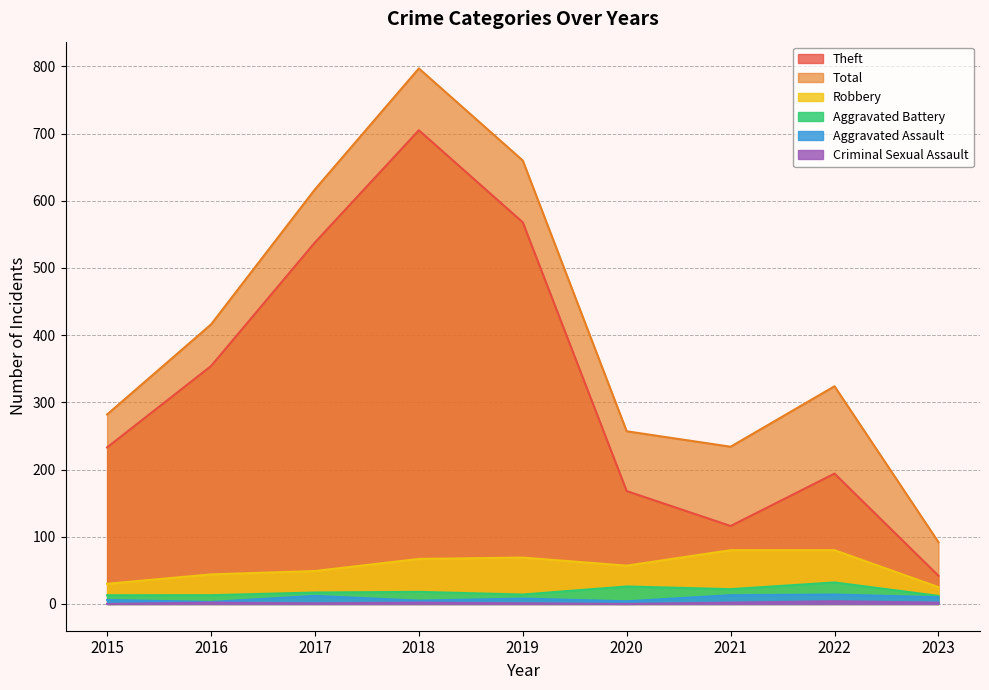

Is it true that Theft equals 186 at 2017?

False